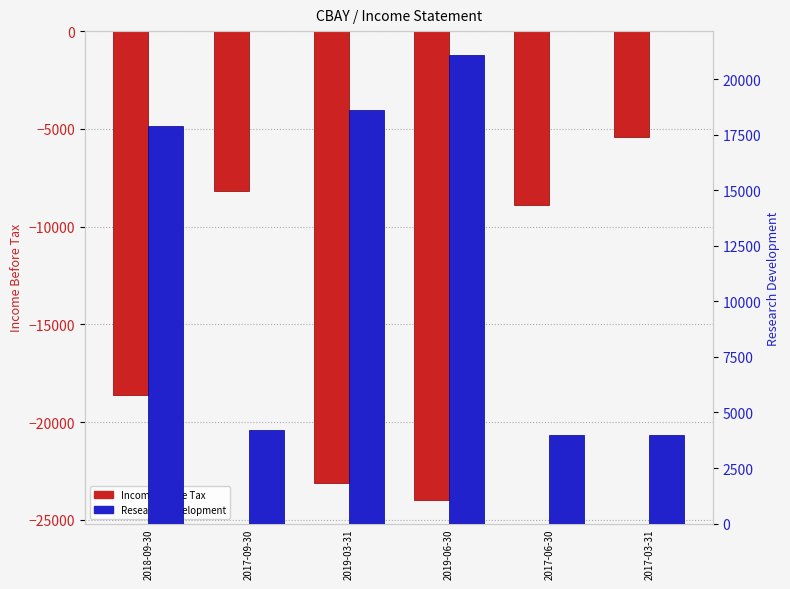

What are all the series names shown in the legend?

Income Before Tax, Research Development